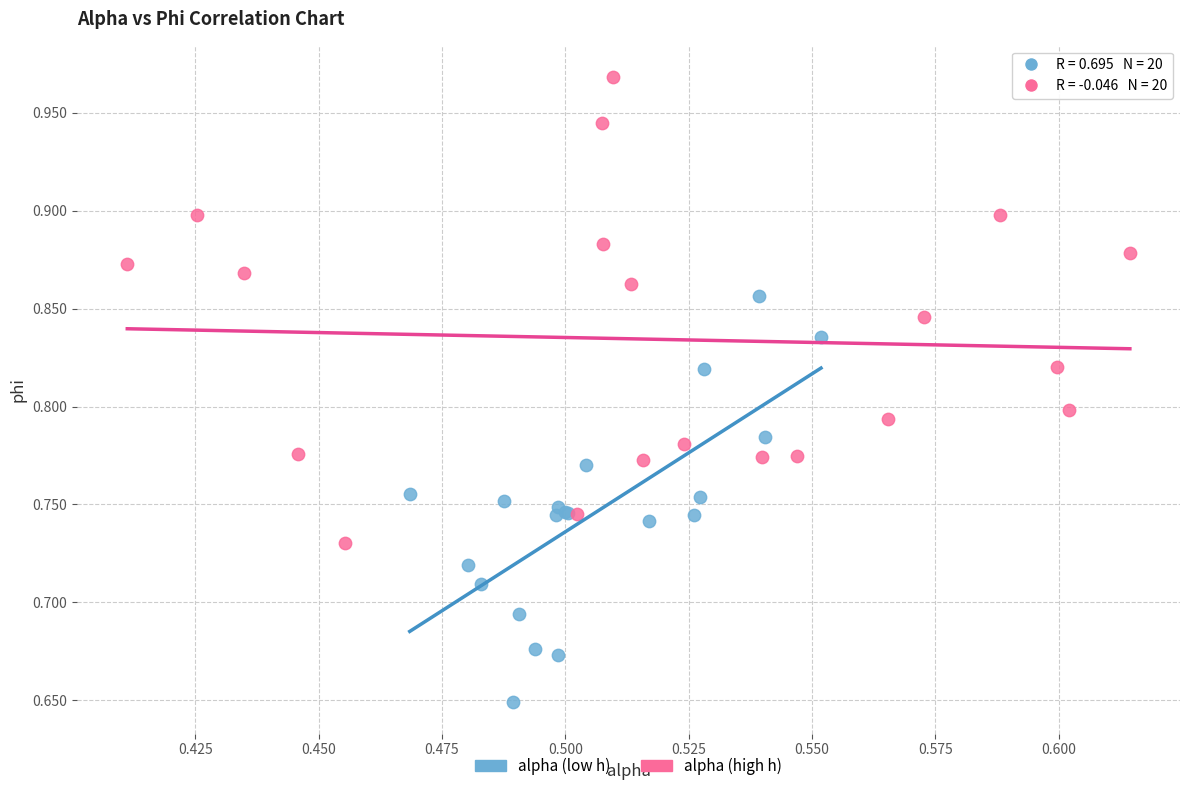

What are all the series names shown in the legend?

alpha (low h), alpha (high h)